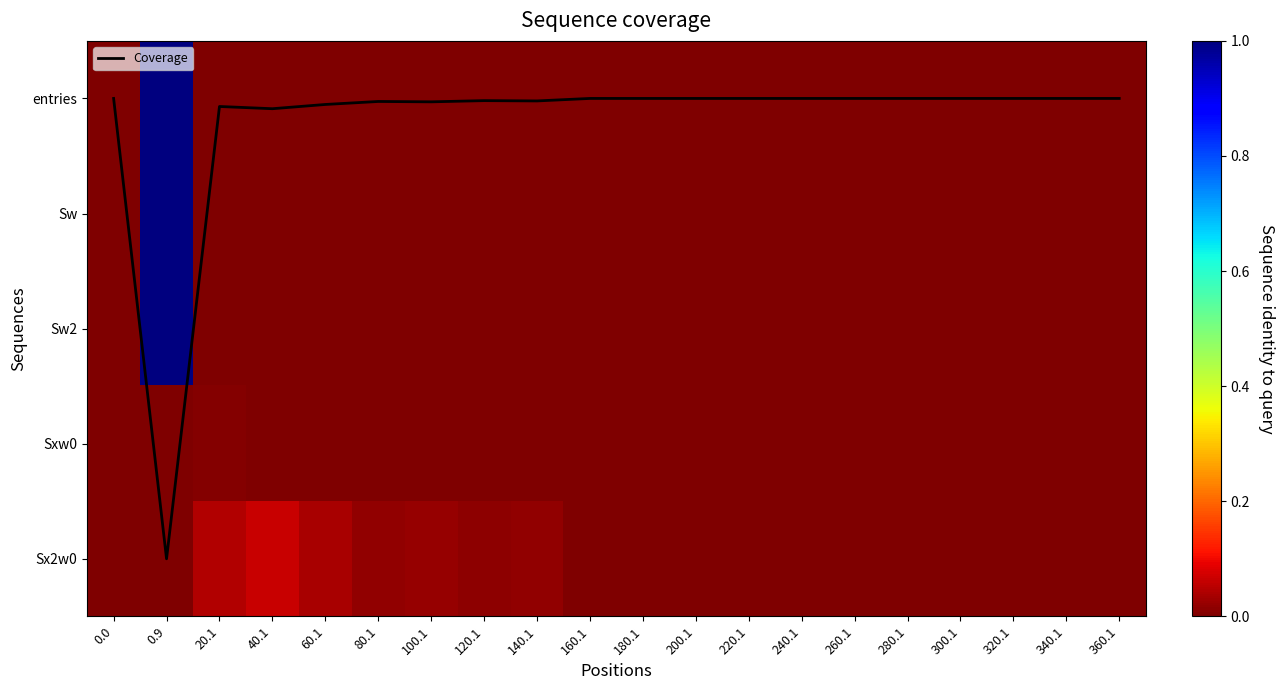

The entries series shows 0.0 at 300.1. True or false?

True